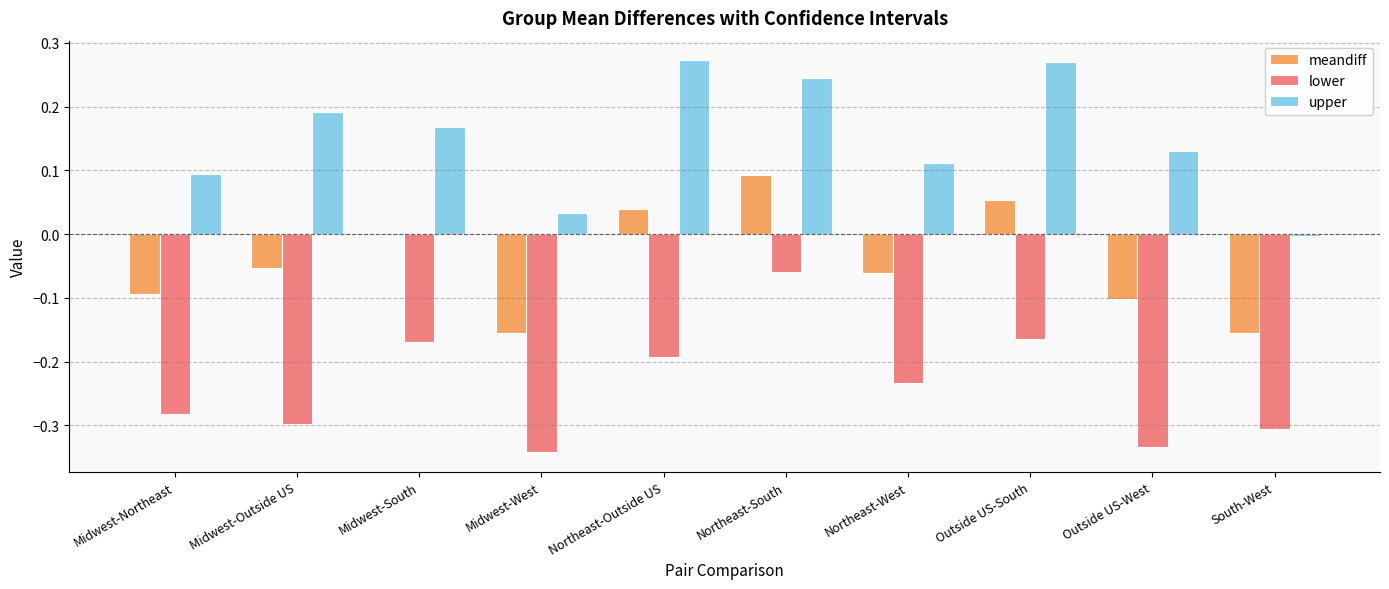

At which category is the sum across all series the highest?

Northeast-South